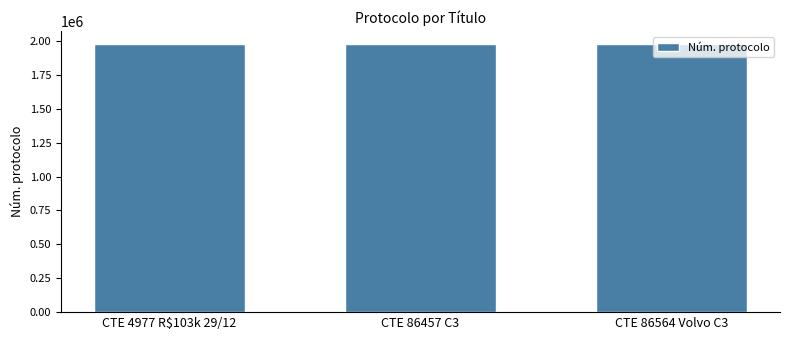

What is the sum of the values at CTE 86564 Volvo C3 and CTE 4977 R$103k 29/12?

3949483